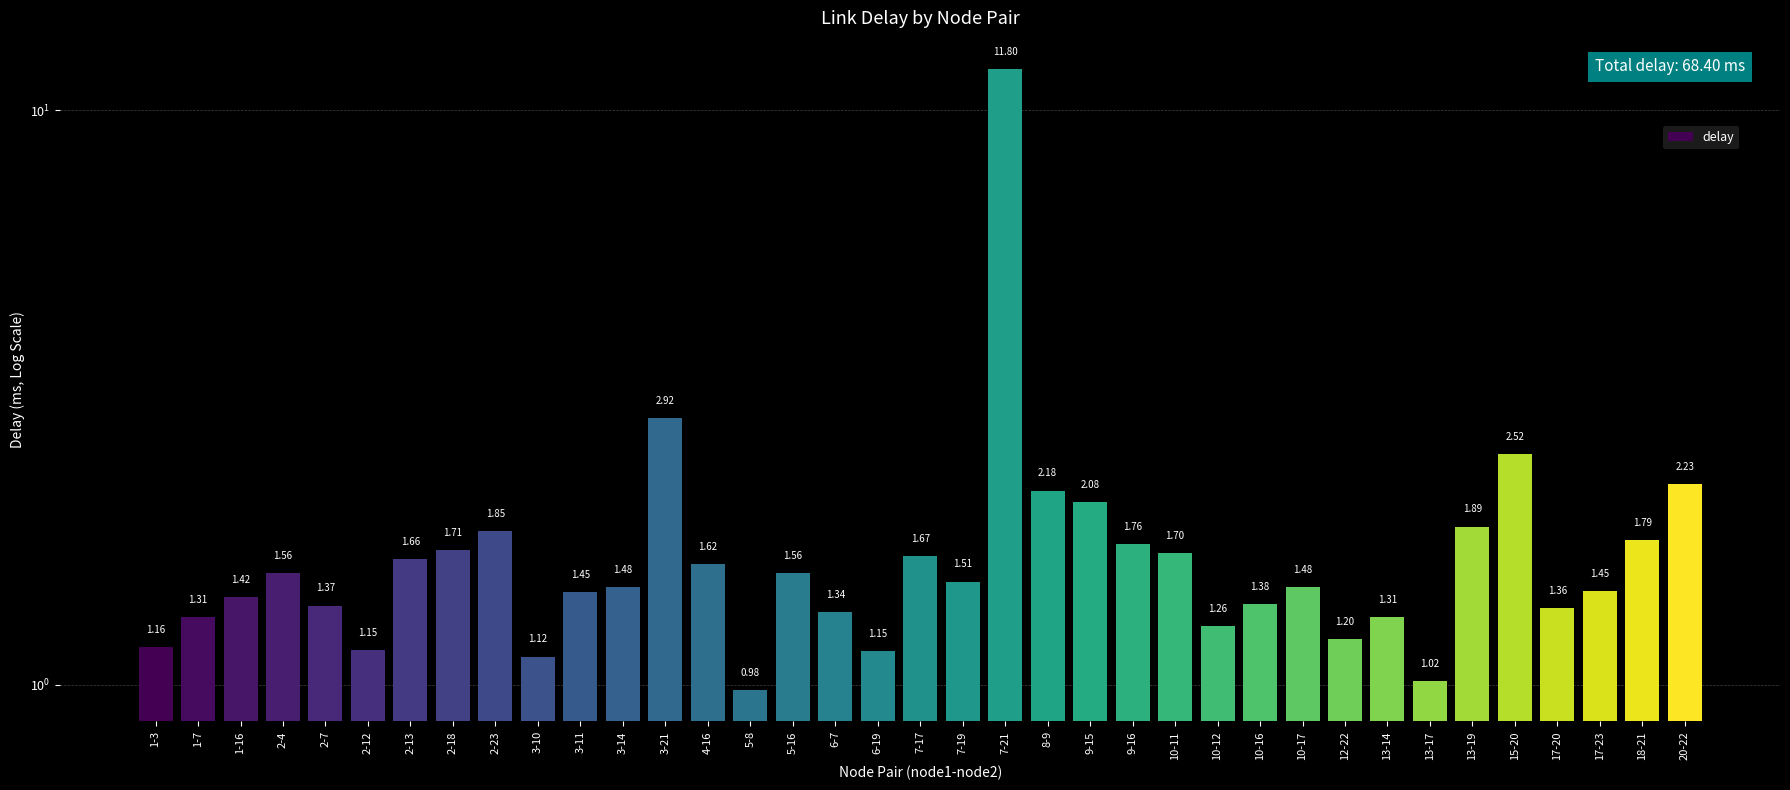

The chart shows a value of 2.7 at 13-19. True or false?

False